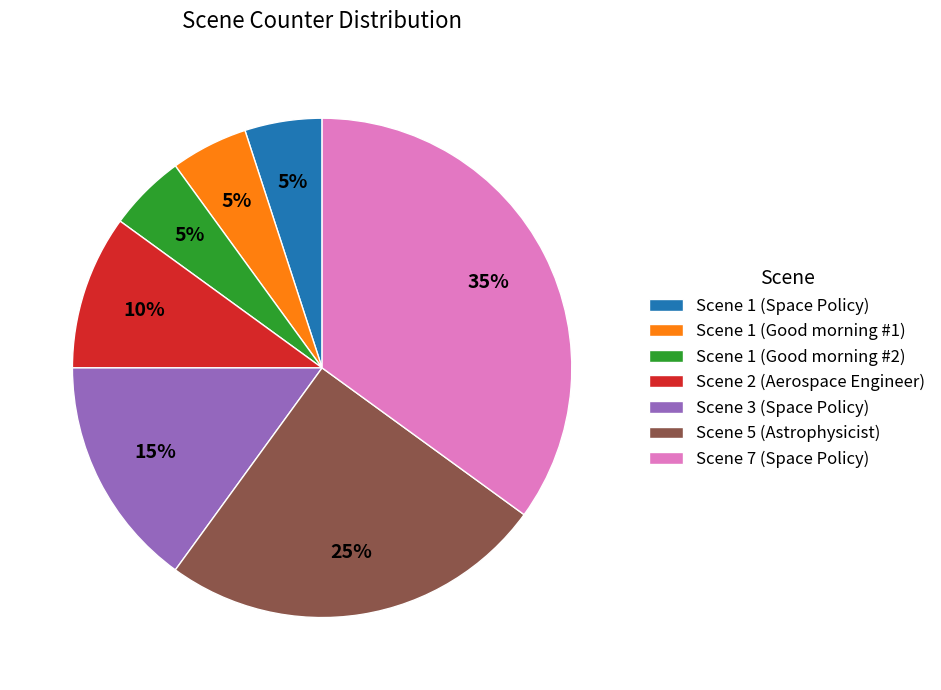

Combined, do Scene 7 (Space Policy) and Scene 1 (Good morning #1) account for over 50%?

No